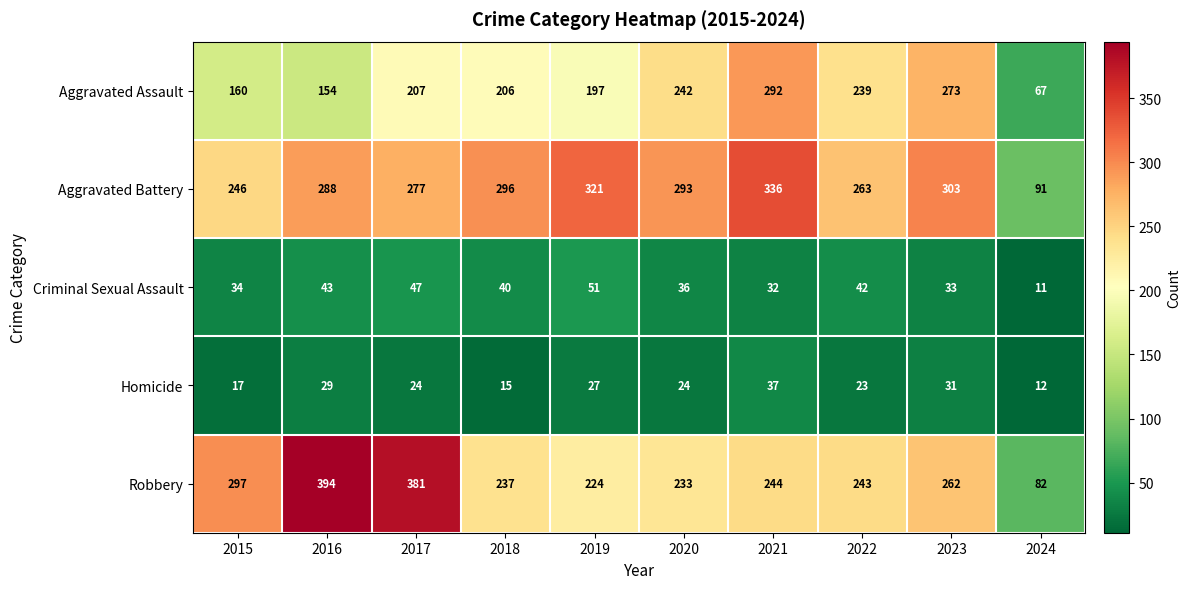

Between 2017 and 2020, which series saw the biggest shift?

Robbery